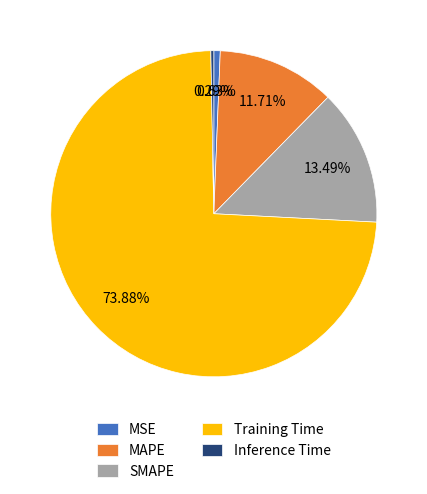

Which has a higher value, Inference Time or Training Time?

Training Time